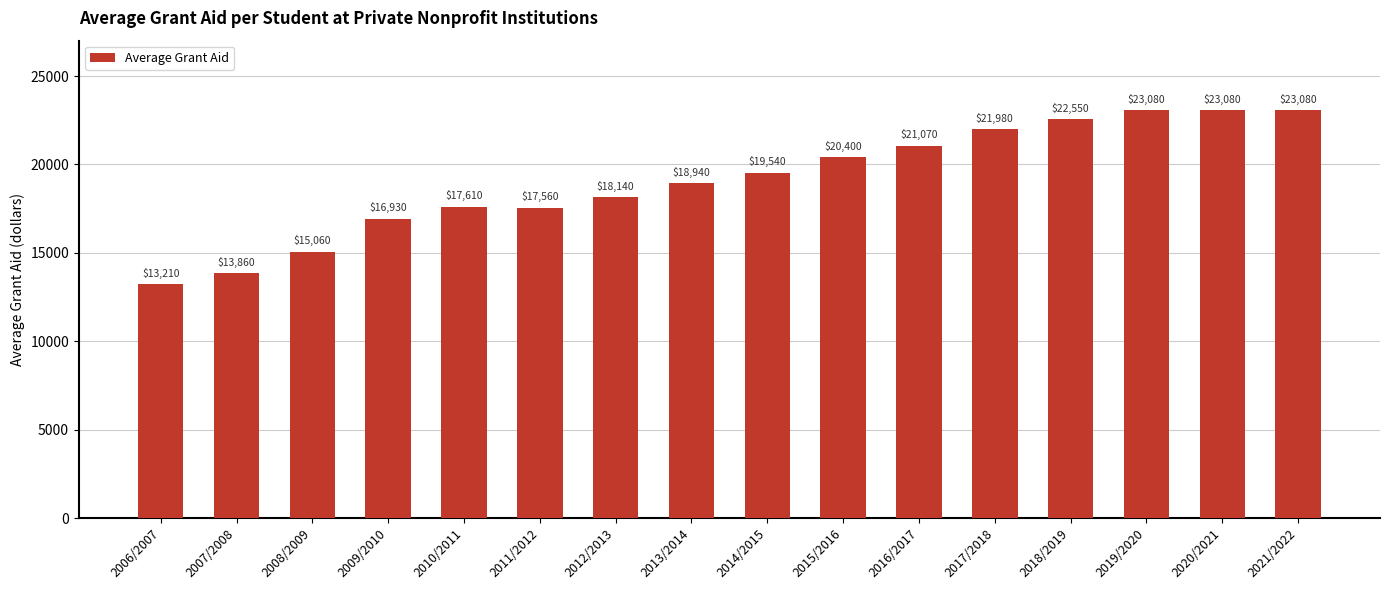

Reading right to left, list all the values displayed in this chart.

2021/2022=23080	2020/2021=23080	2019/2020=23080	2018/2019=22550	2017/2018=21980	2016/2017=21070	2015/2016=20400	2014/2015=19540	2013/2014=18940	2012/2013=18140	2011/2012=17560	2010/2011=17610	2009/2010=16930	2008/2009=15060	2007/2008=13860	2006/2007=13210